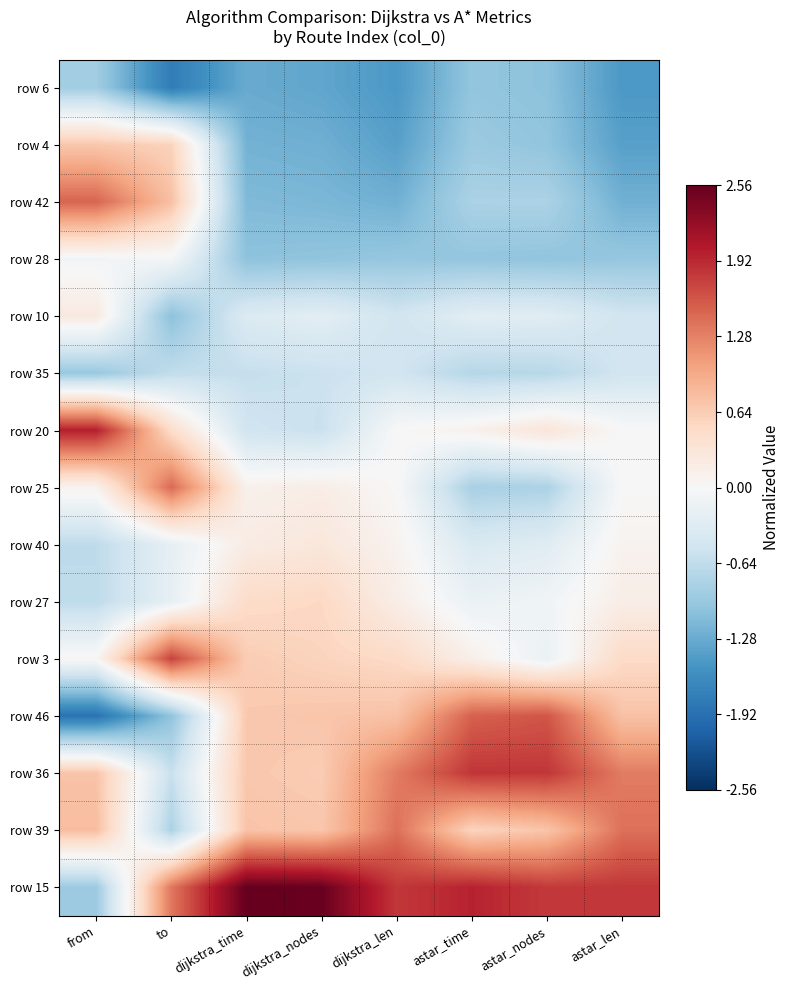

Reading left to right, extract all data points from this chart.

row 6: from=-0.9	to=-1.8	dijkstra_time=-1.3	dijkstra_nodes=-1.3	dijkstra_len=-1.5	astar_time=-1.0	astar_nodes=-1.1	astar_len=-1.5
row 4: from=0.7	to=0.6	dijkstra_time=-1.2	dijkstra_nodes=-1.2	dijkstra_len=-1.4	astar_time=-0.9	astar_nodes=-1.0	astar_len=-1.4
row 42: from=1.5	to=0.8	dijkstra_time=-1.1	dijkstra_nodes=-1.2	dijkstra_len=-1.2	astar_time=-0.8	astar_nodes=-0.8	astar_len=-1.2
row 28: from=-0.1	to=-0.0	dijkstra_time=-1.0	dijkstra_nodes=-1.0	dijkstra_len=-1.0	astar_time=-1.0	astar_nodes=-1.0	astar_len=-1.0
row 10: from=0.2	to=-1.1	dijkstra_time=-0.4	dijkstra_nodes=-0.3	dijkstra_len=-0.5	astar_time=-0.3	astar_nodes=-0.3	astar_len=-0.5
row 35: from=-1.0	to=-0.6	dijkstra_time=-0.6	dijkstra_nodes=-0.6	dijkstra_len=-0.5	astar_time=-0.7	astar_nodes=-0.7	astar_len=-0.5
row 20: from=2.0	to=0.5	dijkstra_time=-0.5	dijkstra_nodes=-0.6	dijkstra_len=0.0	astar_time=0.1	astar_nodes=0.3	astar_len=0.0
row 25: from=0.1	to=1.5	dijkstra_time=0.1	dijkstra_nodes=0.2	dijkstra_len=0.0	astar_time=-0.8	astar_nodes=-0.8	astar_len=0.0
row 40: from=-0.7	to=-0.2	dijkstra_time=0.2	dijkstra_nodes=0.3	dijkstra_len=0.1	astar_time=-0.4	astar_nodes=-0.3	astar_len=0.1
row 27: from=-0.7	to=-0.2	dijkstra_time=0.5	dijkstra_nodes=0.5	dijkstra_len=0.2	astar_time=-0.2	astar_nodes=-0.1	astar_len=0.2
row 3: from=0.0	to=1.7	dijkstra_time=0.6	dijkstra_nodes=0.6	dijkstra_len=0.5	astar_time=0.1	astar_nodes=-0.2	astar_len=0.5
row 46: from=-1.9	to=-1.0	dijkstra_time=0.7	dijkstra_nodes=0.7	dijkstra_len=0.7	astar_time=1.5	astar_nodes=1.6	astar_len=0.7
row 36: from=0.7	to=-0.6	dijkstra_time=0.7	dijkstra_nodes=0.7	dijkstra_len=1.3	astar_time=1.8	astar_nodes=1.8	astar_len=1.3
row 39: from=0.8	to=-0.8	dijkstra_time=0.7	dijkstra_nodes=0.7	dijkstra_len=1.4	astar_time=0.6	astar_nodes=0.7	astar_len=1.4
row 15: from=-0.9	to=1.4	dijkstra_time=2.6	dijkstra_nodes=2.5	dijkstra_len=1.8	astar_time=2.0	astar_nodes=1.8	astar_len=1.8